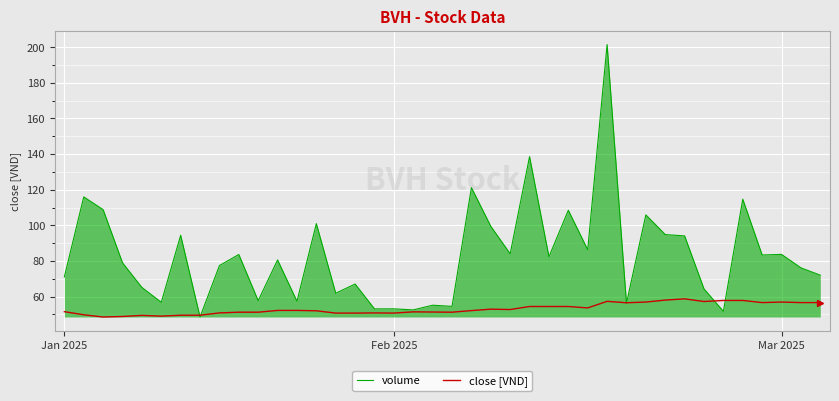

What is the difference between the second highest and second lowest values in the close [VND] series?

9.2